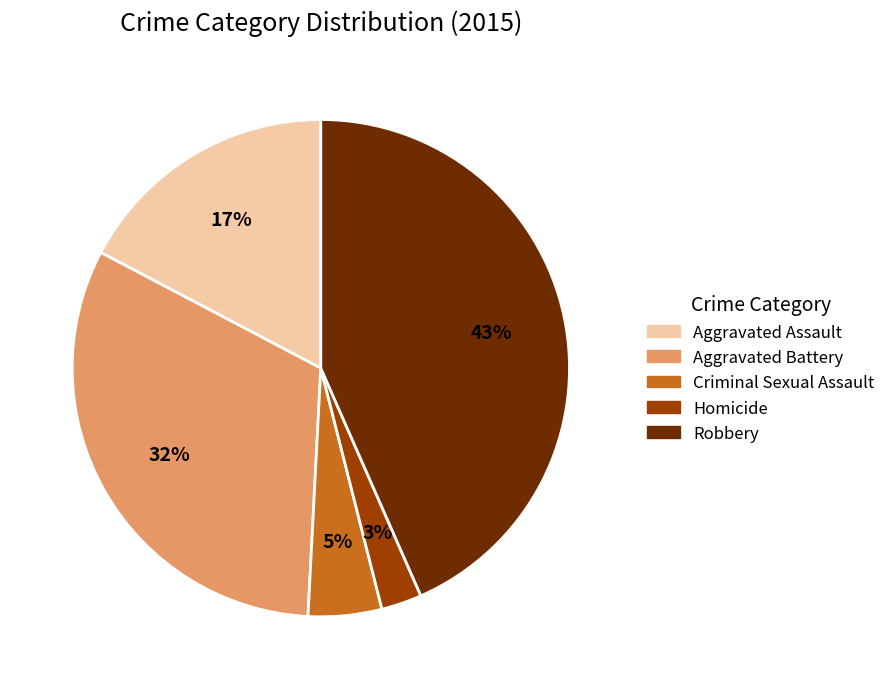

Do Aggravated Battery and Aggravated Assault together represent more than half of the pie?

No